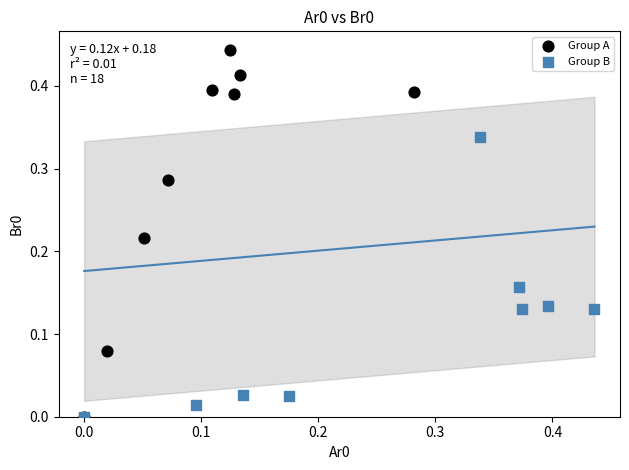

Which series has the widest spread of Y values?

Group A